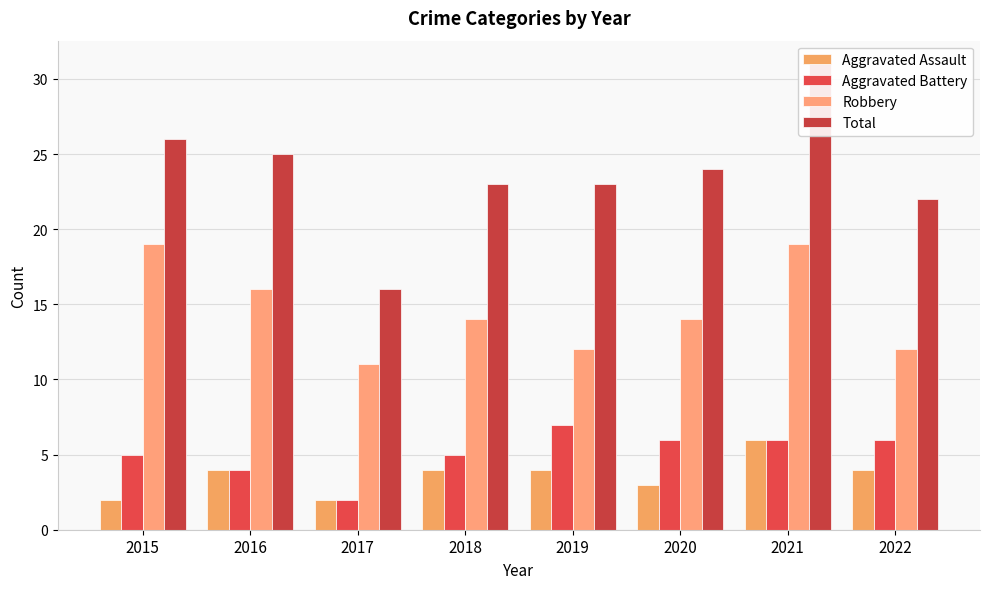

Reading left to right, extract all data points from this chart.

Aggravated Assault: 2	4	2	4	4	3	6	4
Aggravated Battery: 5	4	2	5	7	6	6	6
Robbery: 19	16	11	14	12	14	19	12
Total: 26	25	16	23	23	24	31	22